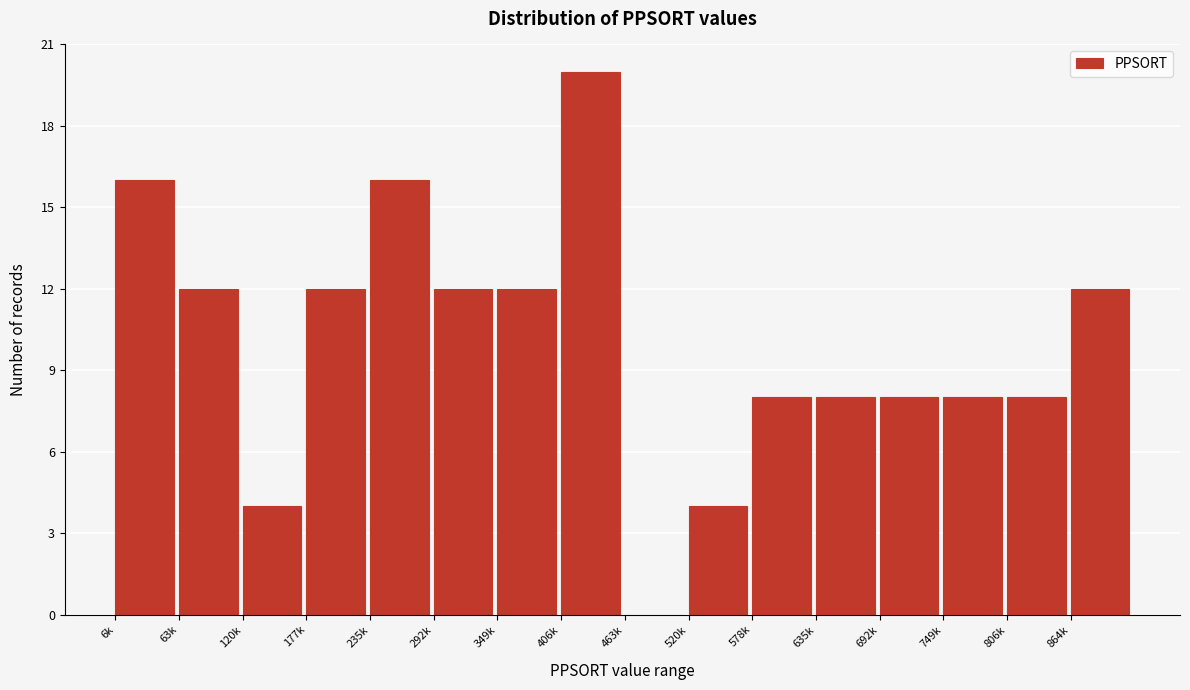

Reading right to left, what are all the values shown in this chart?

864k=12	806k=8	749k=8	692k=8	635k=8	578k=8	520k=4	463k=0	406k=20	349k=12	292k=12	235k=16	177k=12	120k=4	63k=12	6k=16